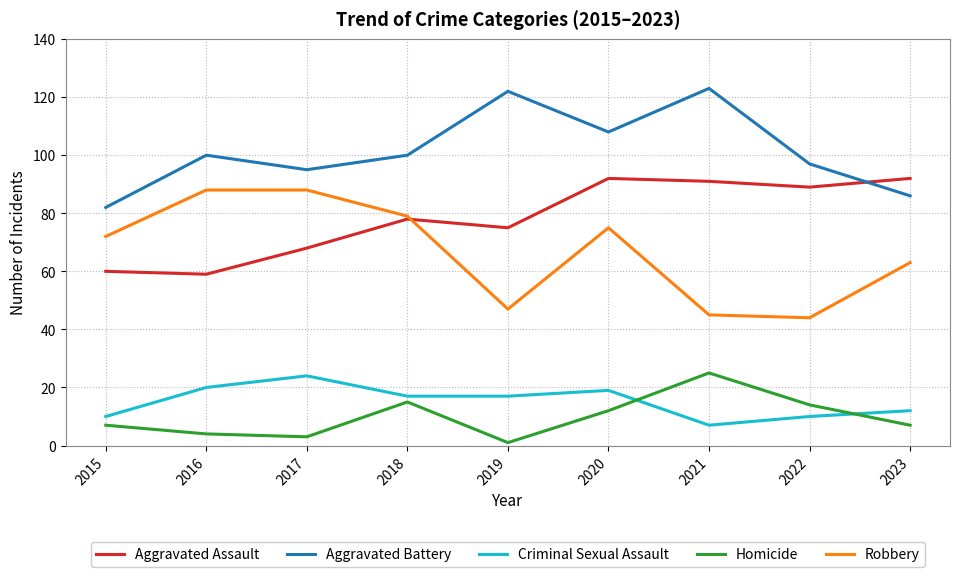

Where is the first local maximum for Homicide?

2018